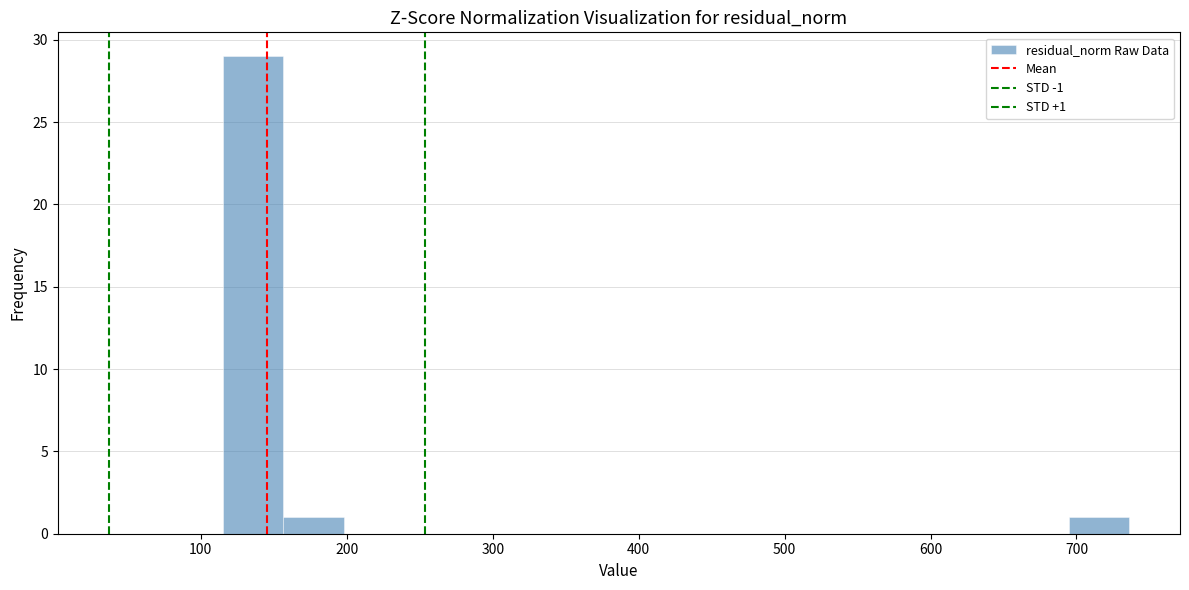

Over which range of the x-axis is the bar tallest?

120 to 160